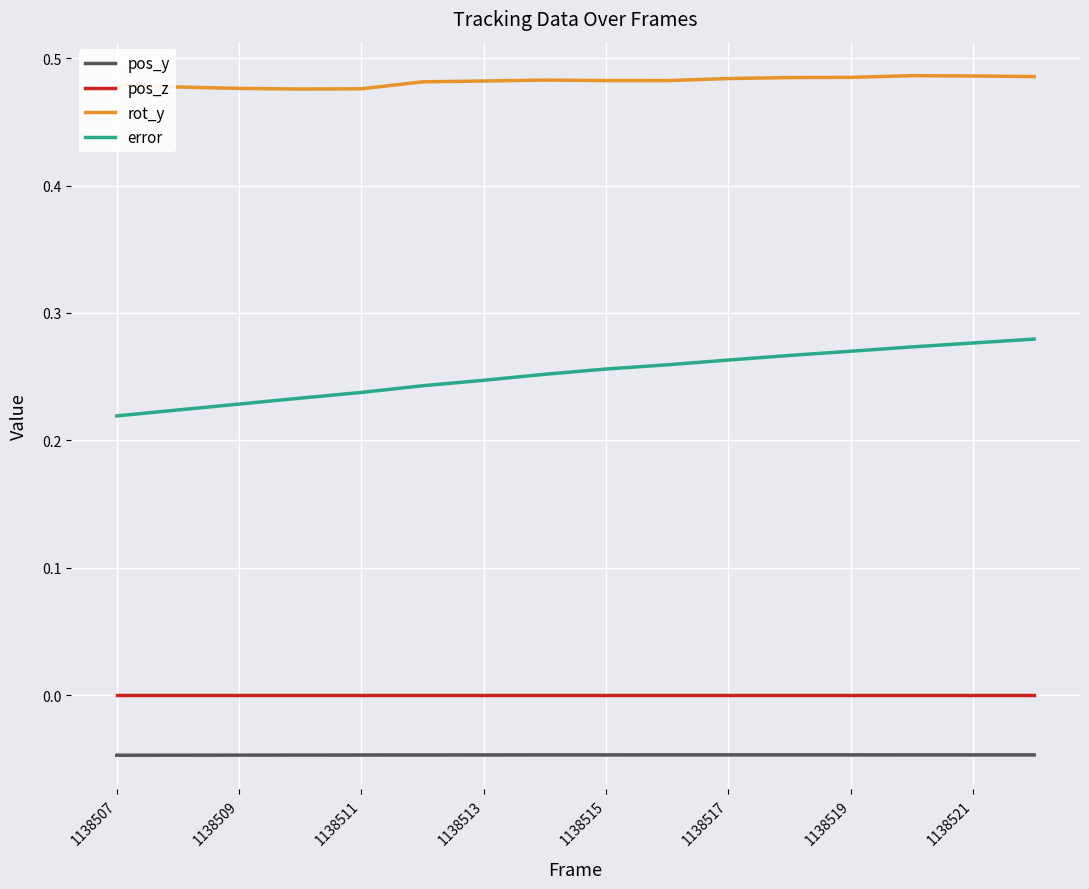

Which series has the largest range (max minus min)?

error